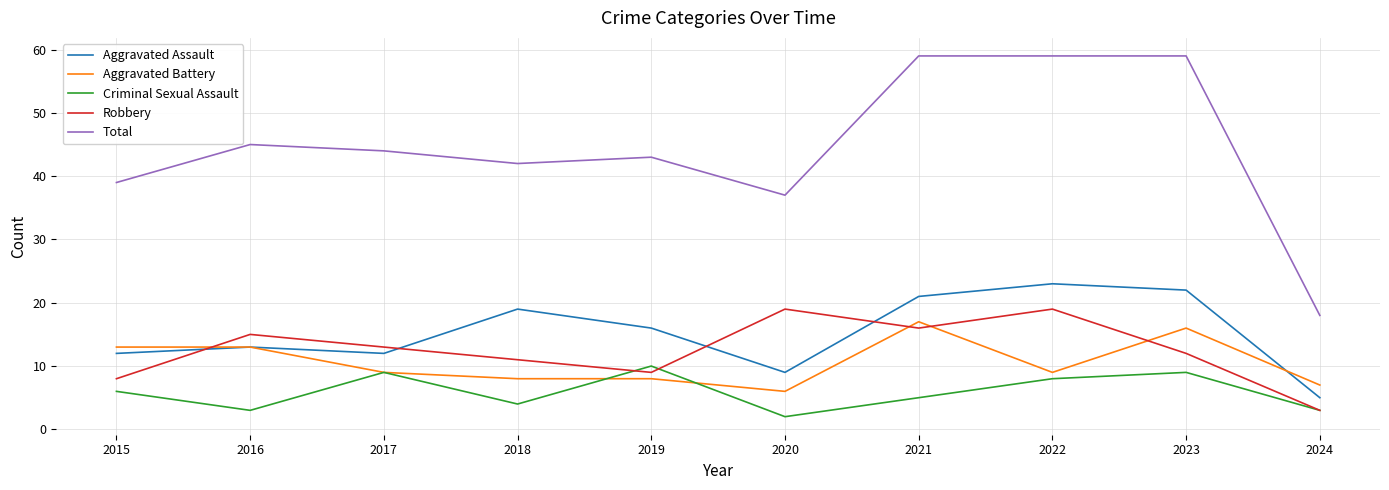

Which series has the widest spread of values?

Total